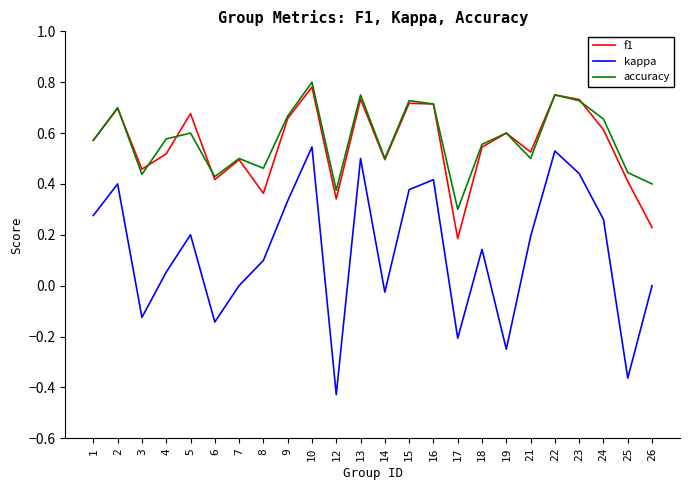

Where is the first local maximum for accuracy?

2